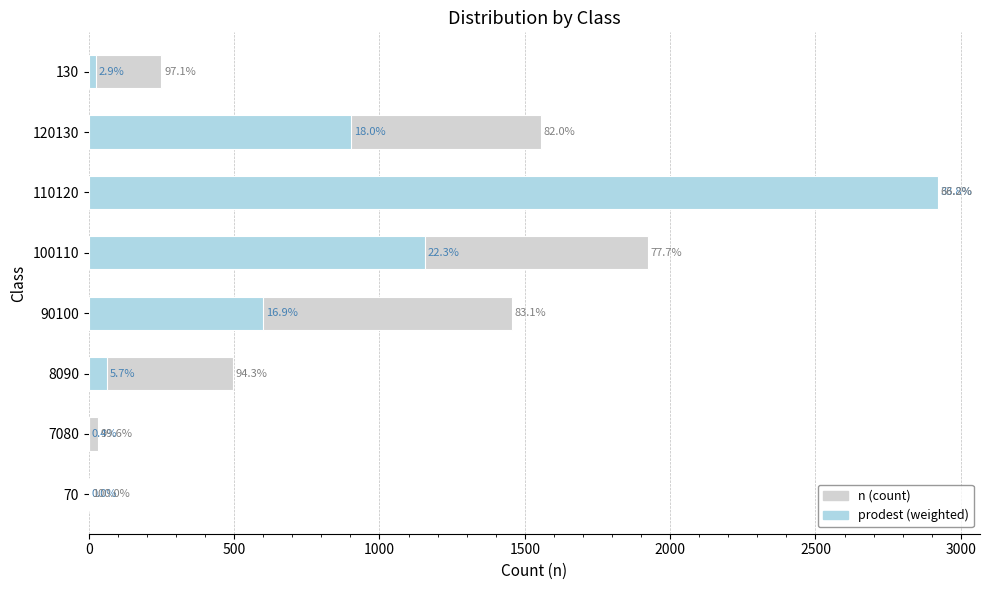

How many bars are there in each group?

2